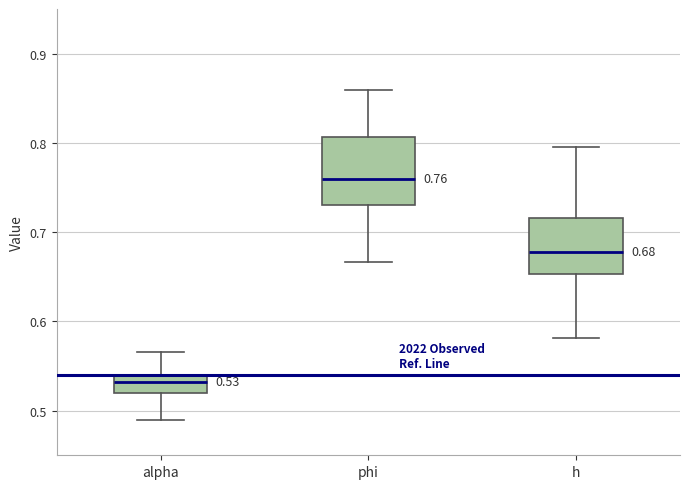

Which box is the tallest, from its lower edge to its upper edge?

phi